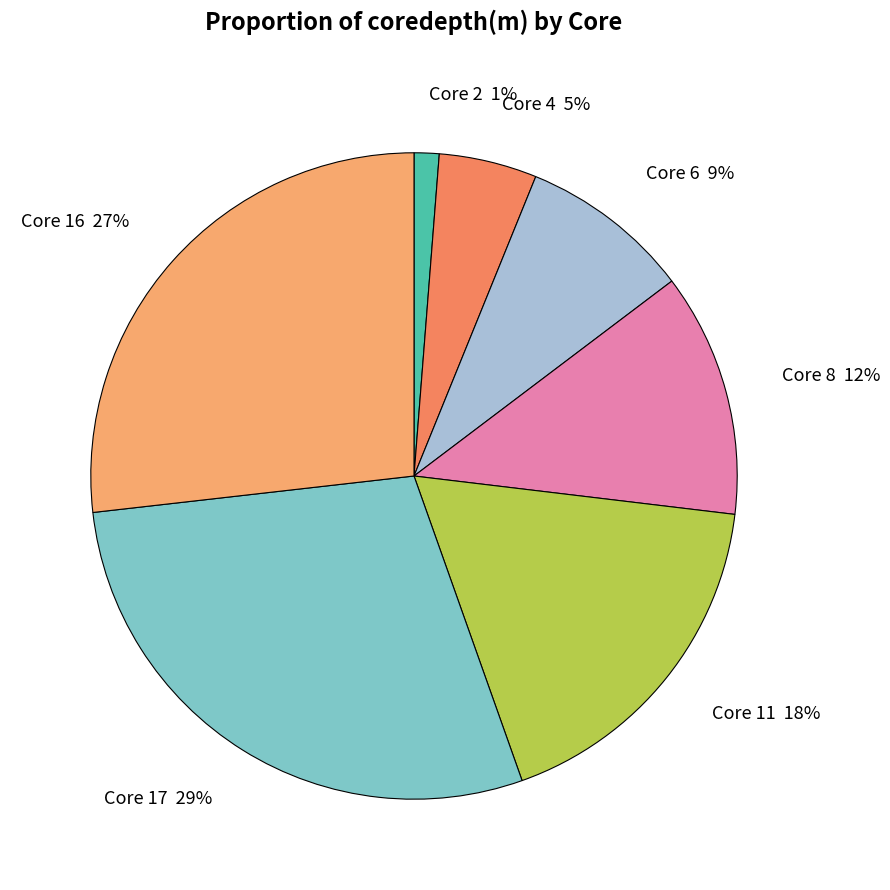

The Core 6 slice represents 9% of the pie. True or false?

True